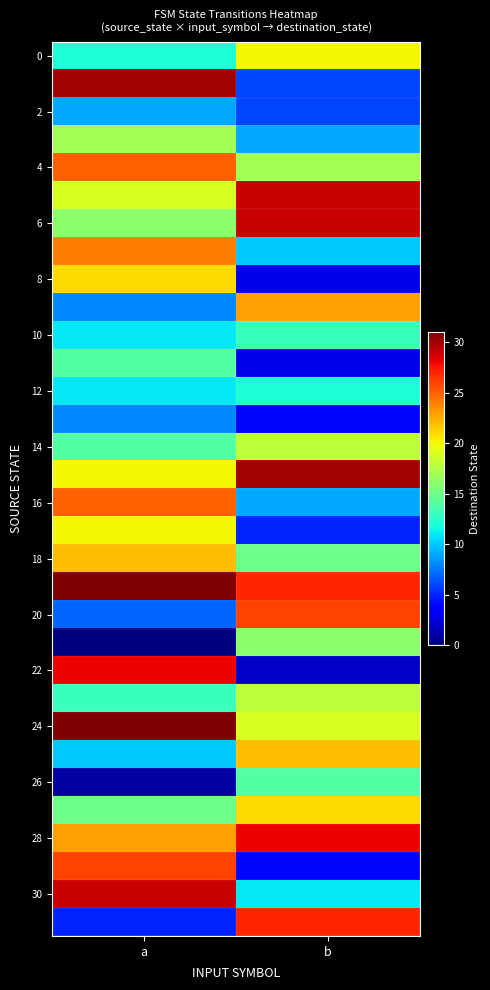

At which category is the sum across all series the highest?

a